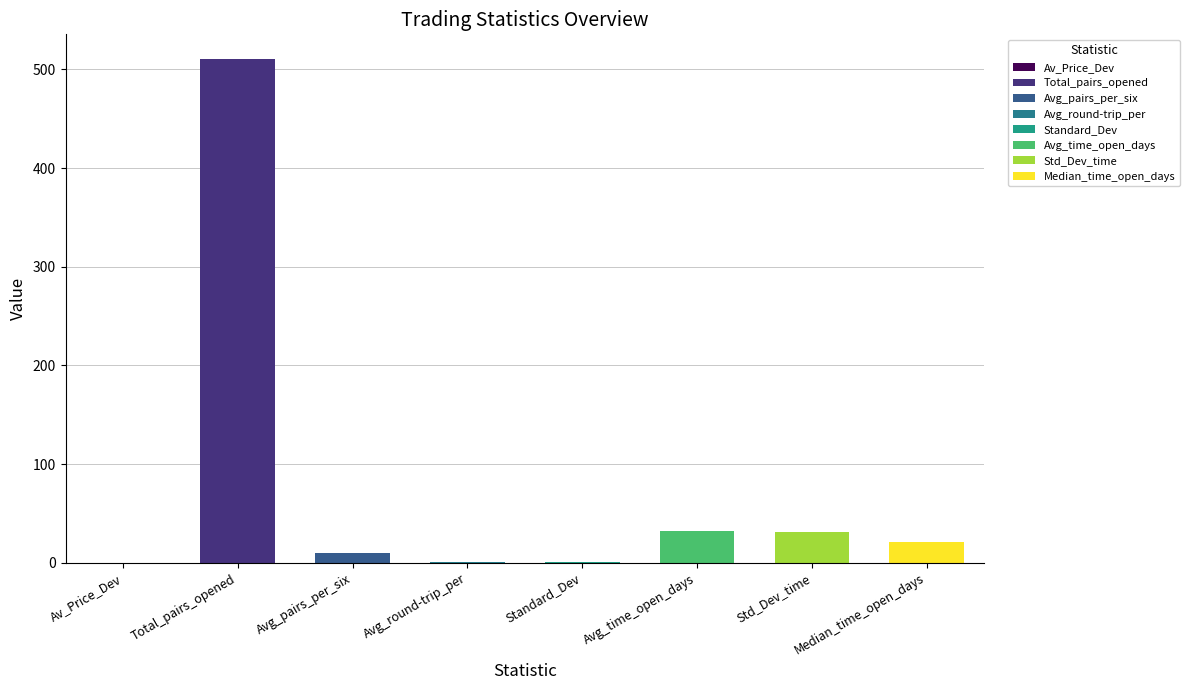

List the labels in order of value, smallest first.

Av_Price_Dev_trigger_openpa, Average_number_of_round-trip_trades_per, Standard_Dev, Average_number_of_pairs_opened_per_six, Median_time_pairs_are_open_in_days, Standard_Deviation, Average_time_pairs_are_open_in_days, Total_number_of_pairs_opened